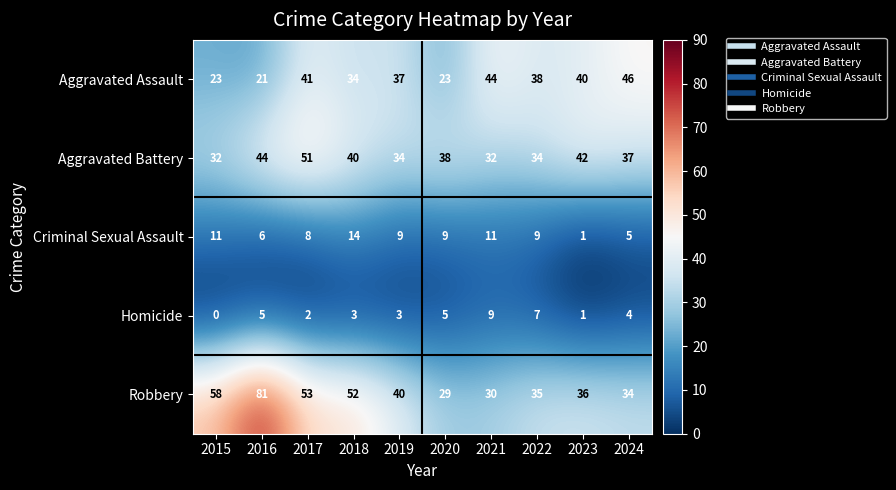

The value of Criminal Sexual Assault at 2016 is 10. True or false?

False